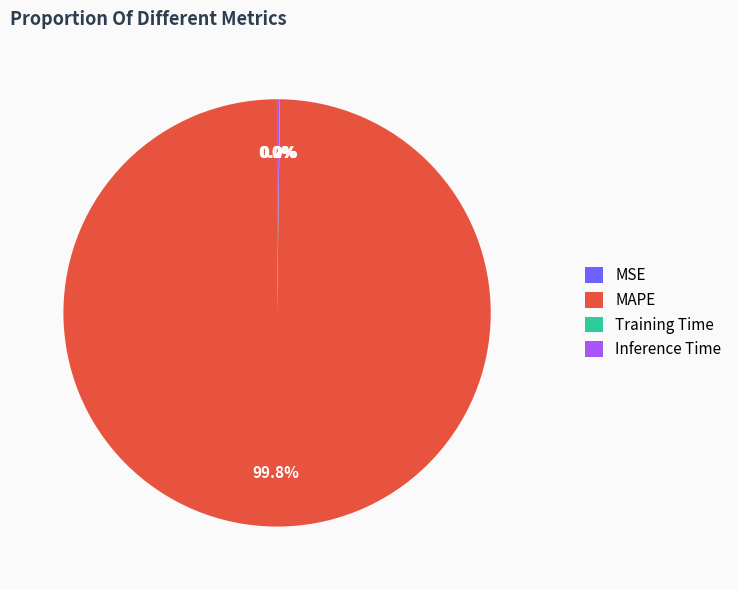

How much of the chart is everything except MAPE?

0.2%